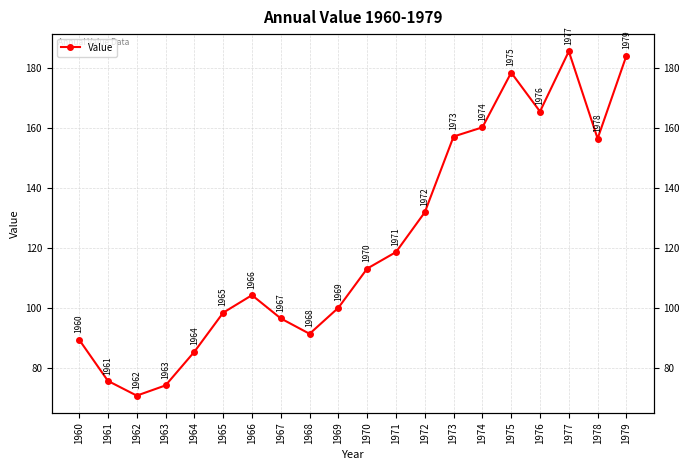

At which label is the value closest to 128?

1972